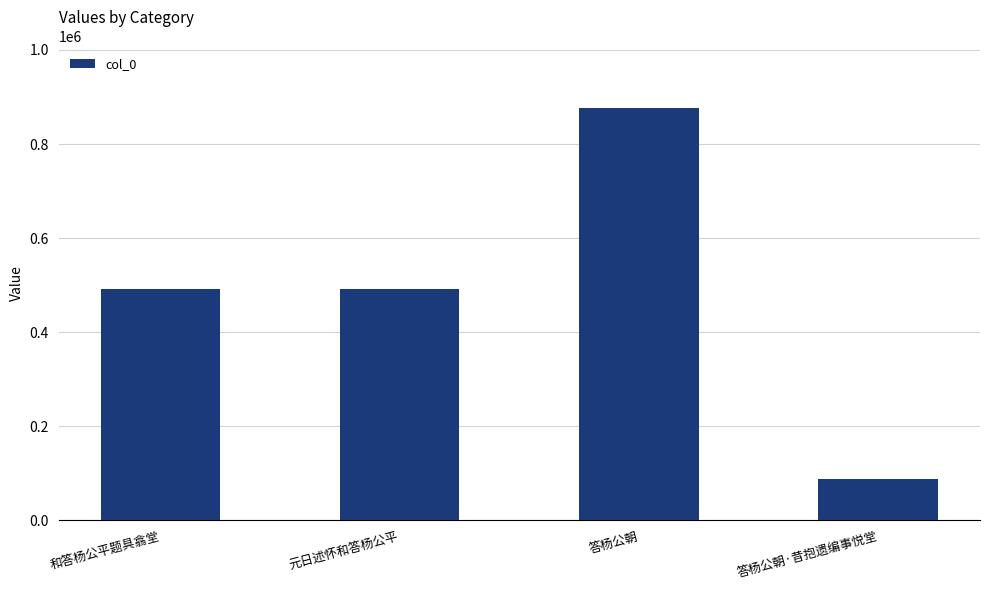

What position from the right is 答杨公朝?

2